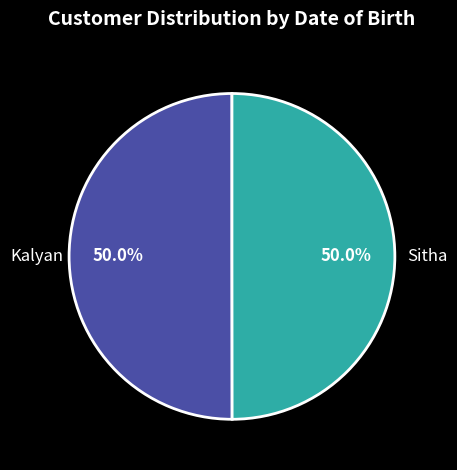

What is the ratio of the value at Sitha to the value at Kalyan?

1.0